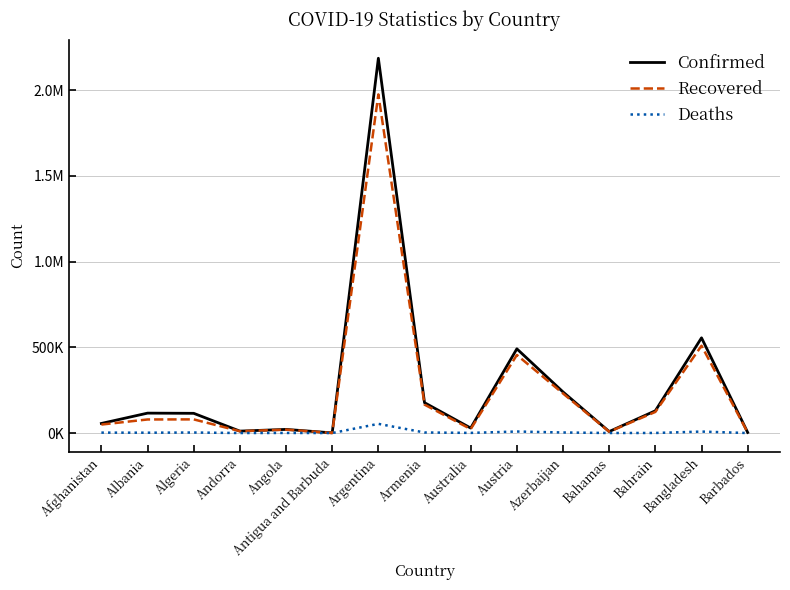

Does the chart have visible grid lines?

Yes